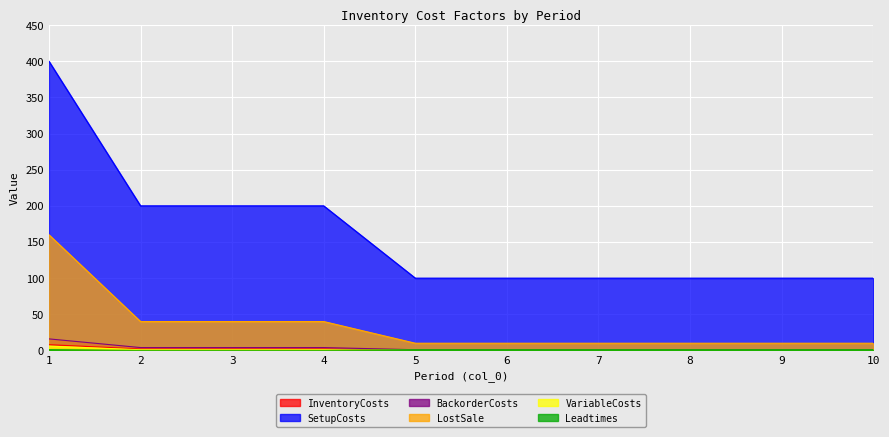

True or false: Leadtimes and BackorderCosts intersect in this chart.

False